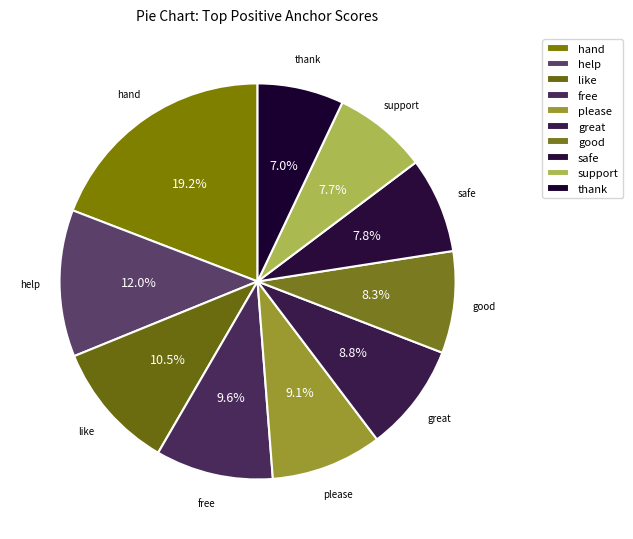

Does safe account for over 50% of the chart?

No